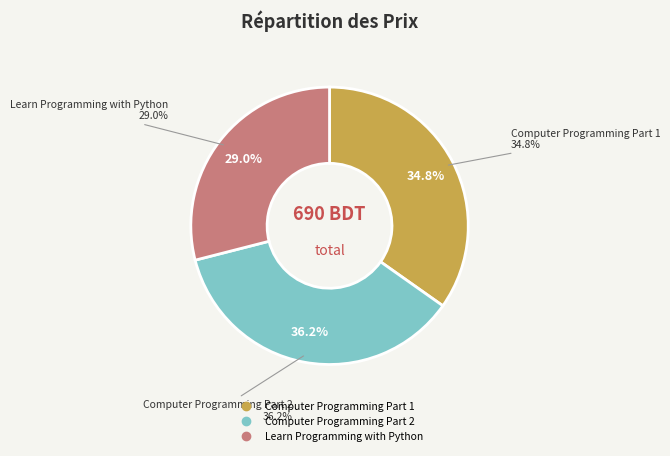

Which category has the biggest portion of the pie?

Computer Programming Part 2